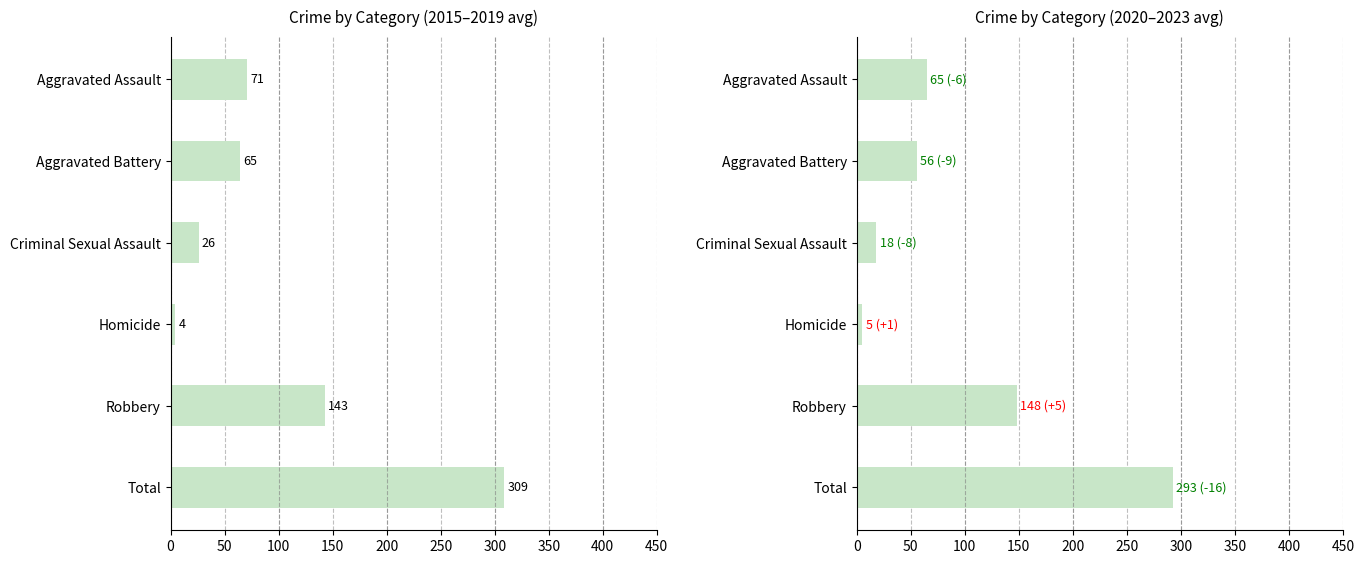

What is the value of the 2015-2019 avg bar at the 2nd from the left?

64.6